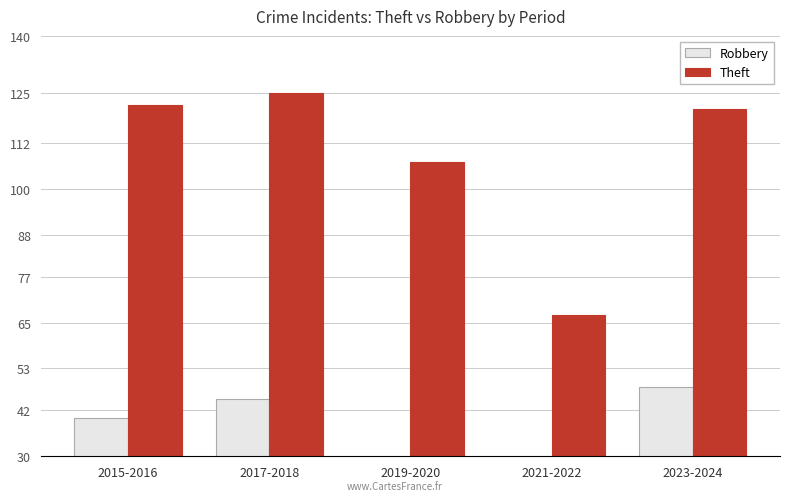

Which series has the largest total across all categories?

Theft